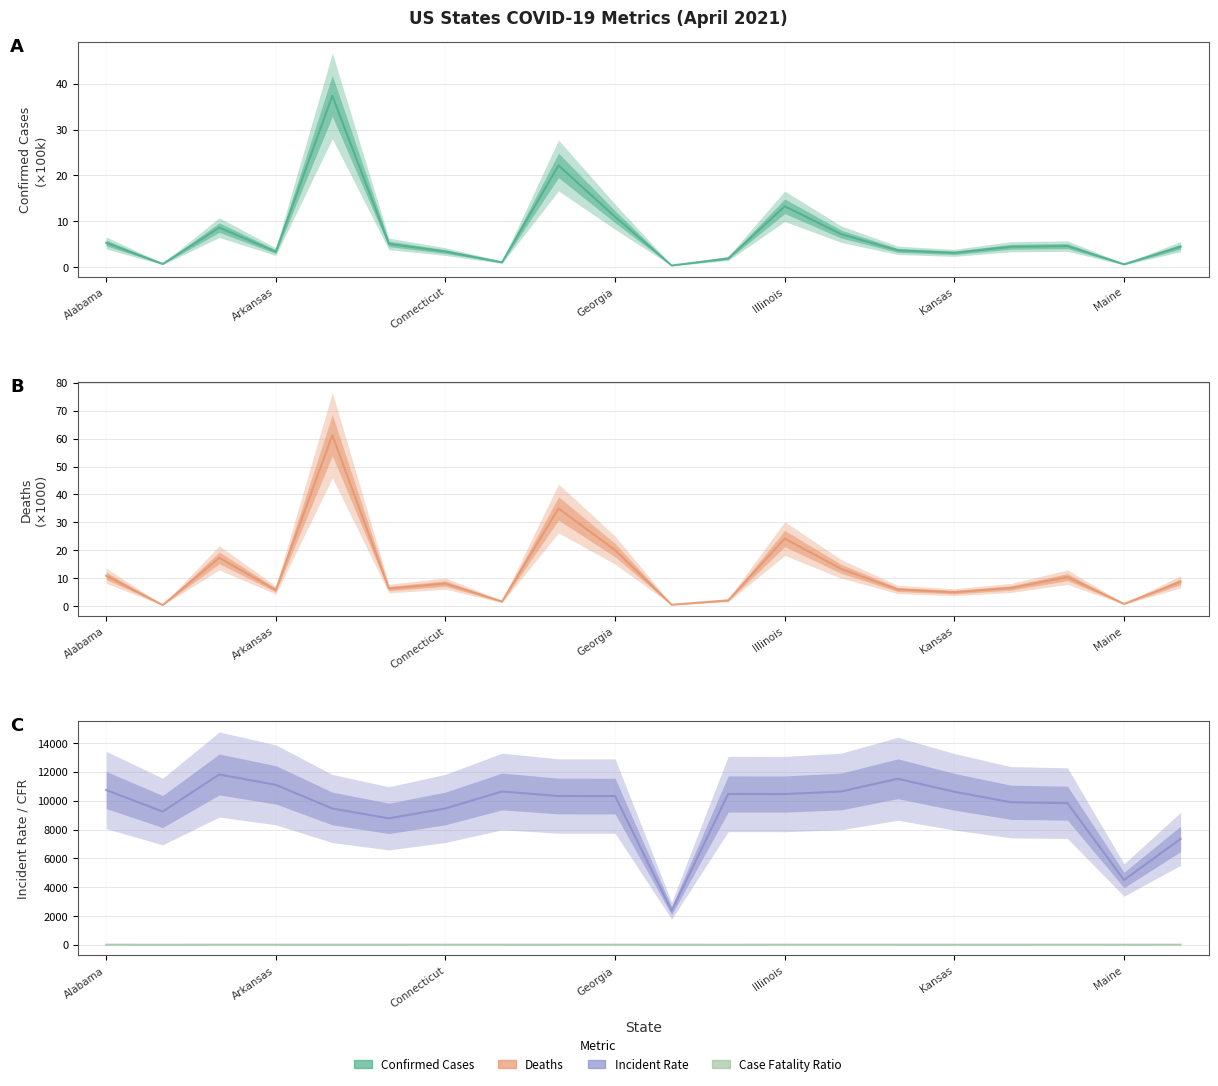

What is the approximate value of Case_Fatality_Ratio at Maine?

1.3